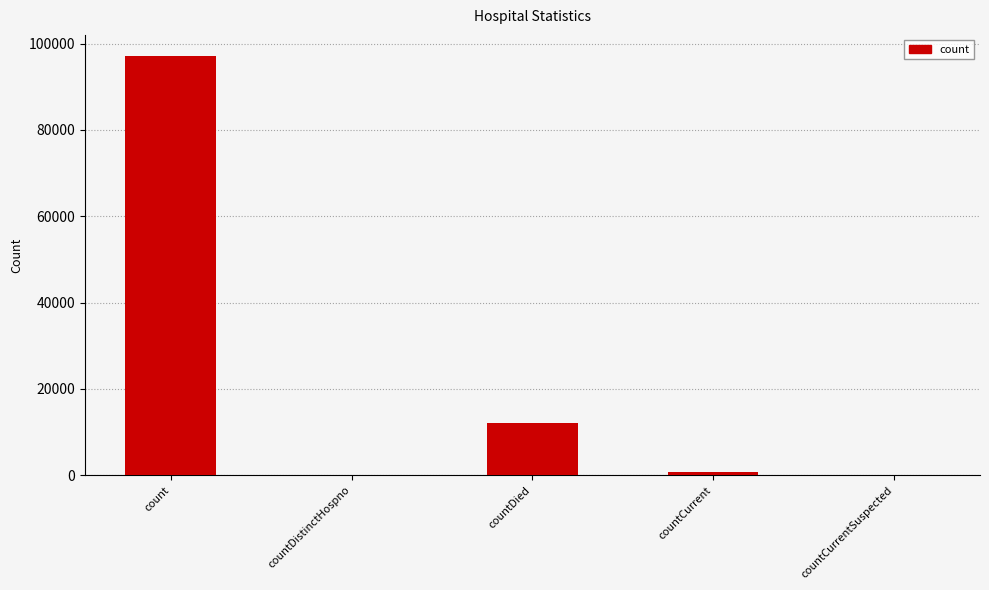

What is the change in value from count to countDied?

-85101